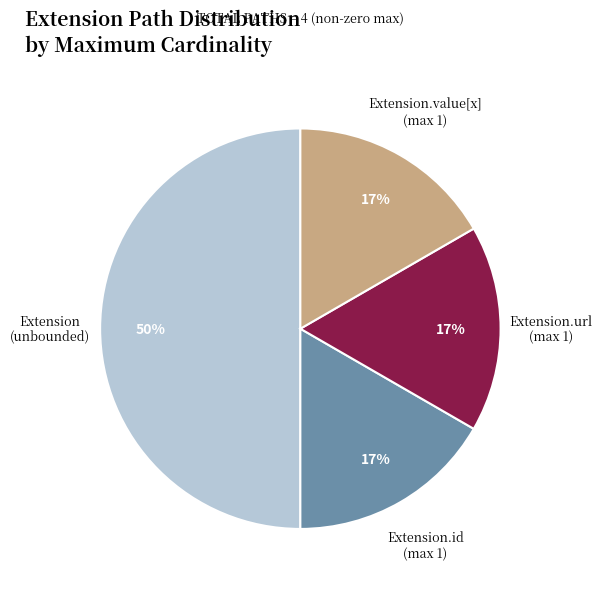

To the nearest percent, what is the average slice percentage?

25%